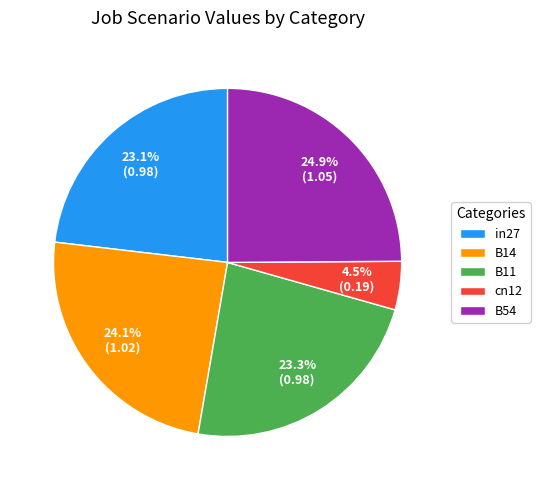

Between in27 and cn12, which is larger?

in27